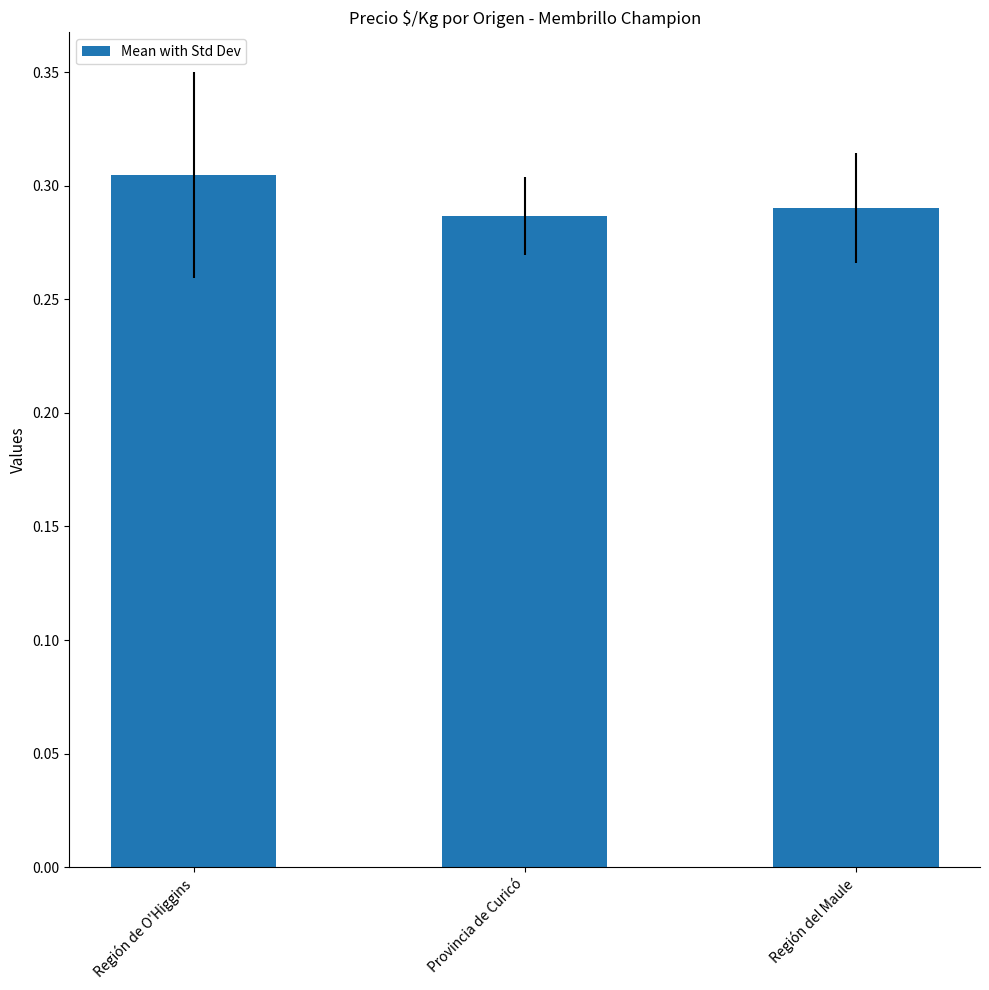

What is the sum of all values?

0.9